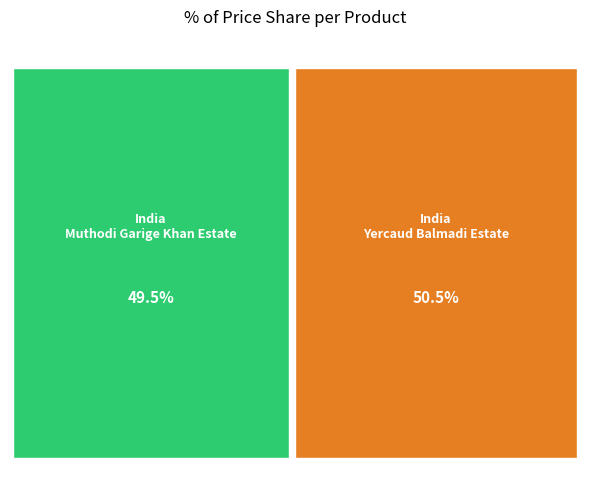

Do India Muthodi Garige Khan Estate and India Yercaud Balmadi Estate together represent more than half of the pie?

Yes